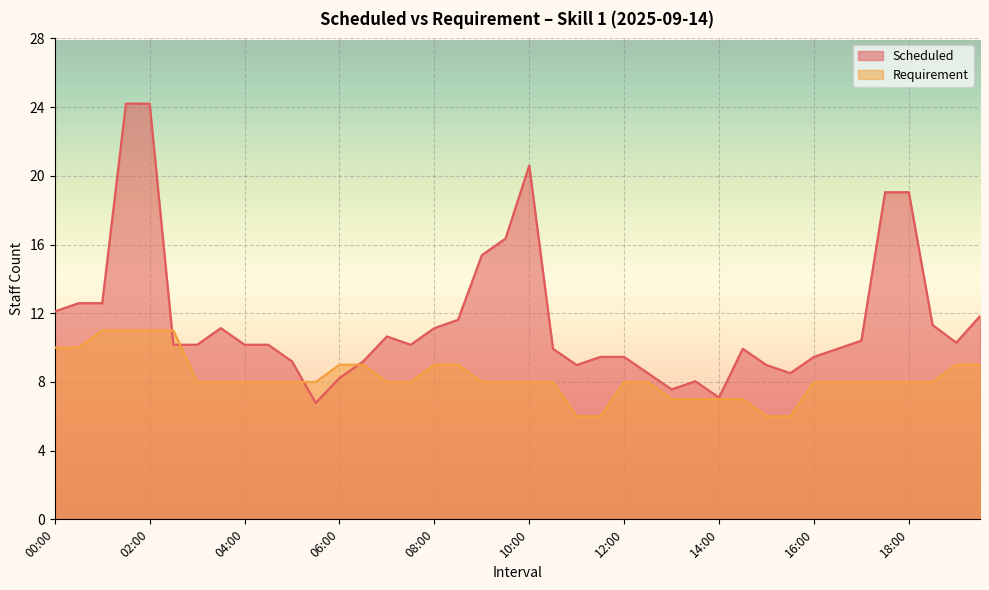

Rank the categories by Scheduled value from highest to lowest.

01:30, 02:00, 10:00, 17:30, 18:00, 09:30, 09:00, 00:30, 01:00, 00:00, 19:30, 08:30, 18:30, 03:30, 08:00, 07:00, 17:00, 19:00, 02:30, 03:00, 04:00, 04:30, 07:30, 10:30, 14:30, 16:30, 11:30, 12:00, 16:00, 05:00, 06:30, 11:00, 15:00, 12:30, 15:30, 06:00, 13:30, 13:00, 14:00, 05:30